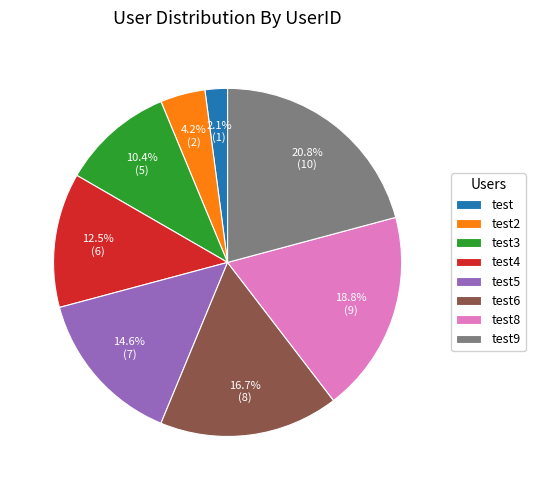

How many slices are in this pie chart?

8